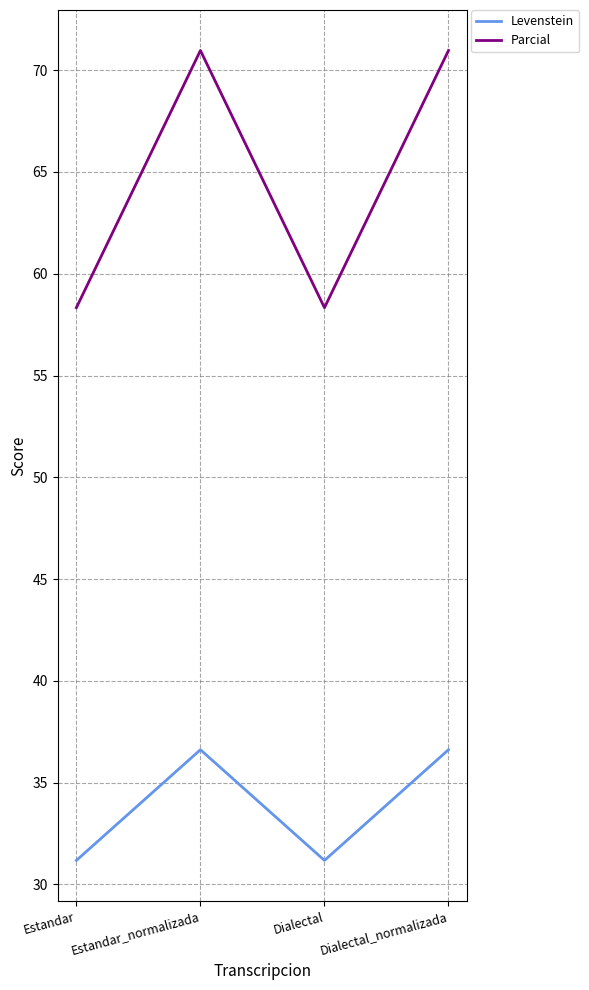

What is the spread (max minus min) of values at Dialectal_normalizada?

34.3